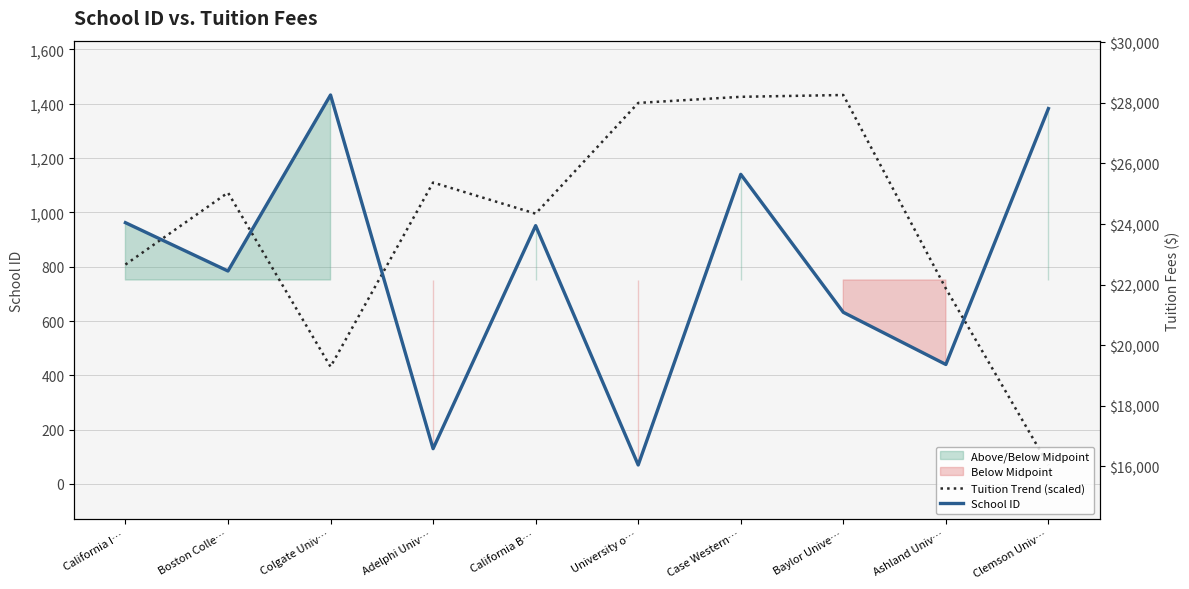

How many lines are shown in the chart?

2